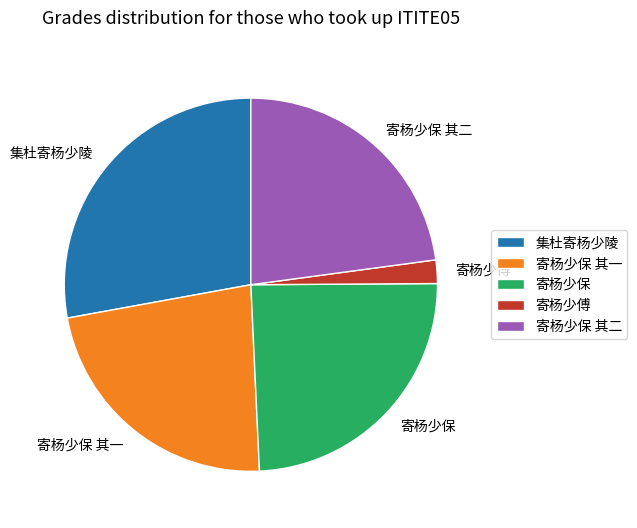

Does any single category account for the majority?

No